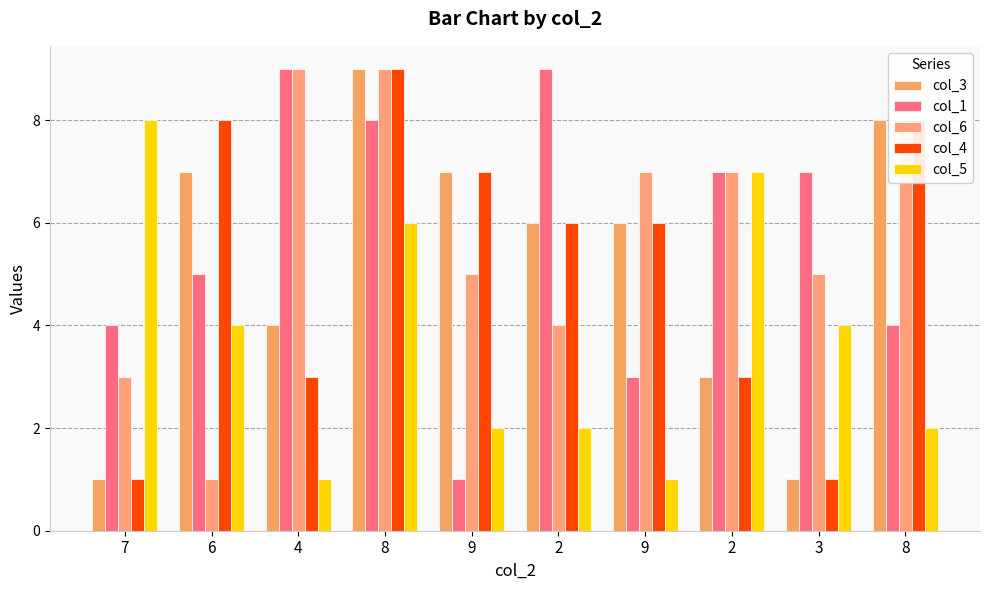

Reading left to right, extract all data points from this chart.

col_3: 7=1	6=7	4=4	8=9	9=7	2=6	9=6	2=3	3=1	8=8
col_1: 7=4	6=5	4=9	8=8	9=1	2=9	9=3	2=7	3=7	8=4
col_6: 7=3	6=1	4=9	8=9	9=5	2=4	9=7	2=7	3=5	8=8
col_4: 7=1	6=8	4=3	8=9	9=7	2=6	9=6	2=3	3=1	8=8
col_5: 7=8	6=4	4=1	8=6	9=2	2=2	9=1	2=7	3=4	8=2